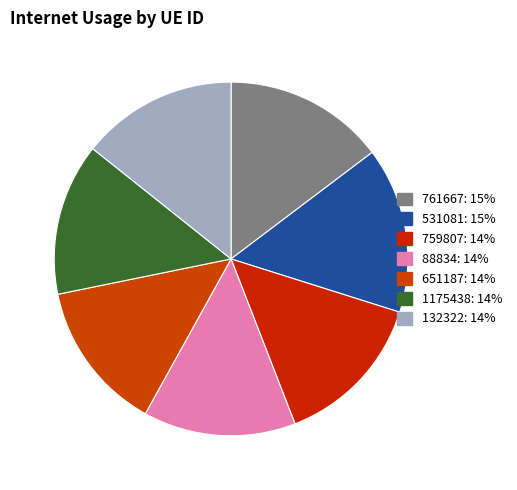

Between 759807 and 1175438, which is larger?

759807